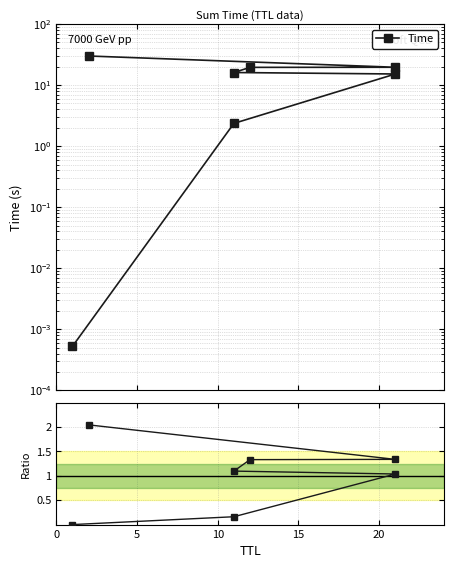

Reading left to right, list all the values displayed in this chart.

Time: 0.0	2.4	15.2	16.1	19.5	19.6	30.0
Ratio to mean: 0.0	0.2	1.0	1.1	1.3	1.3	2.0